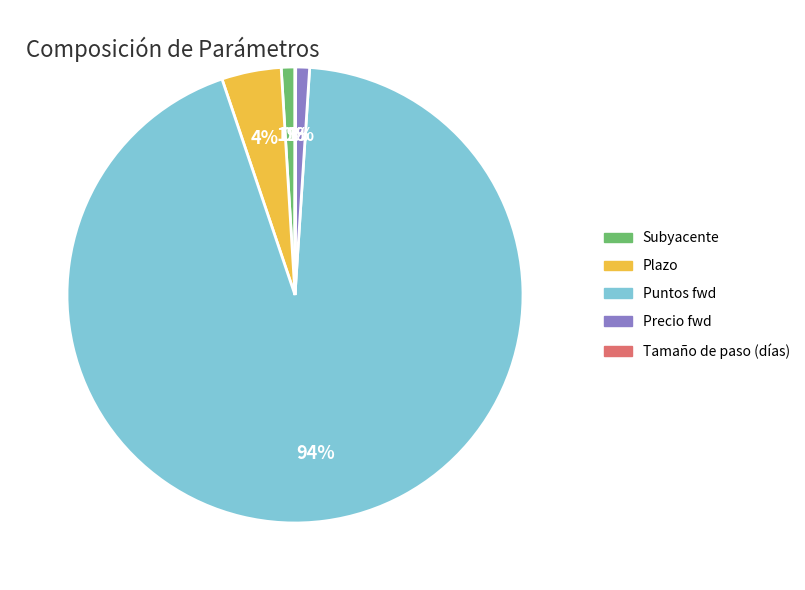

To the nearest percent, what is the difference between the largest and smallest slice percentages?

94%